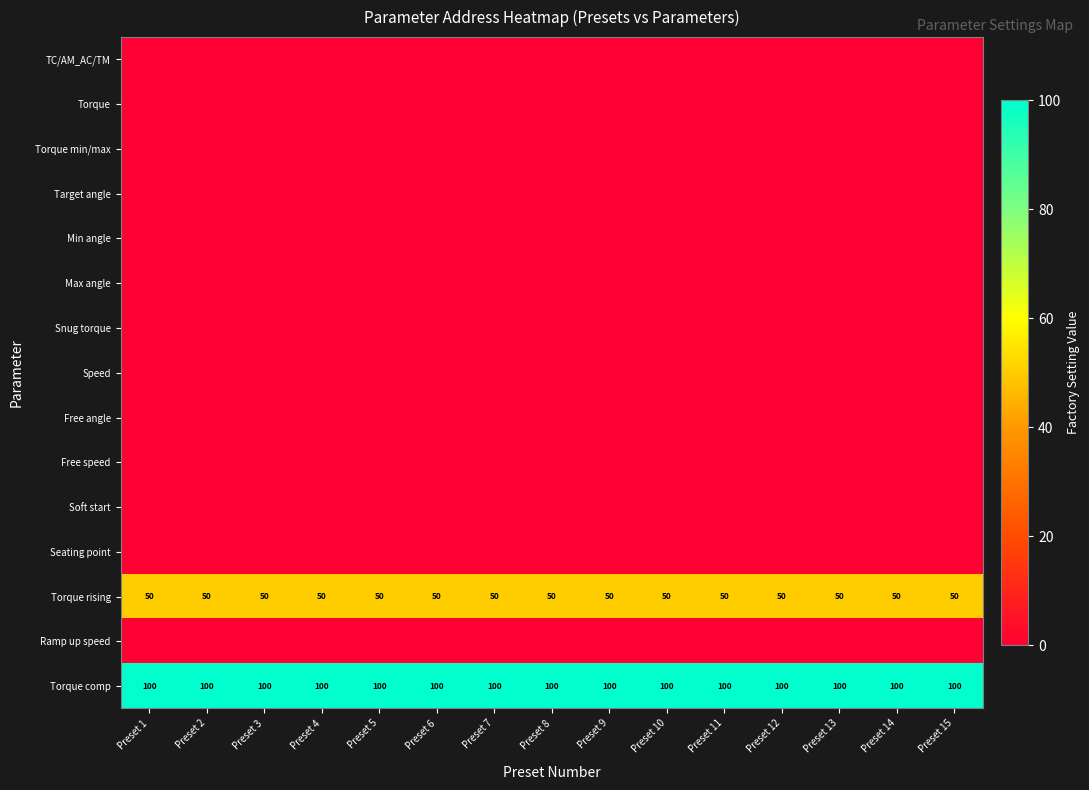

What is the sum of all Torque rising values?

750